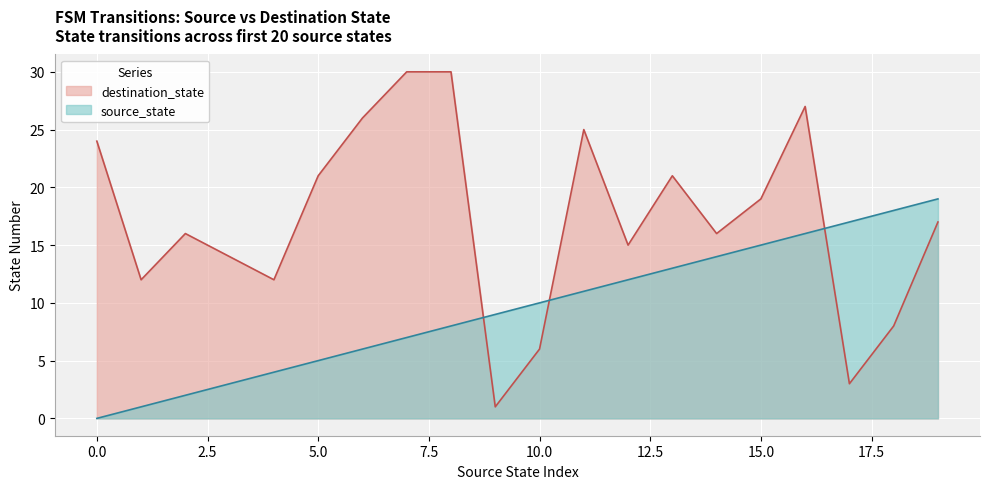

Which category has the highest value across all series?

7